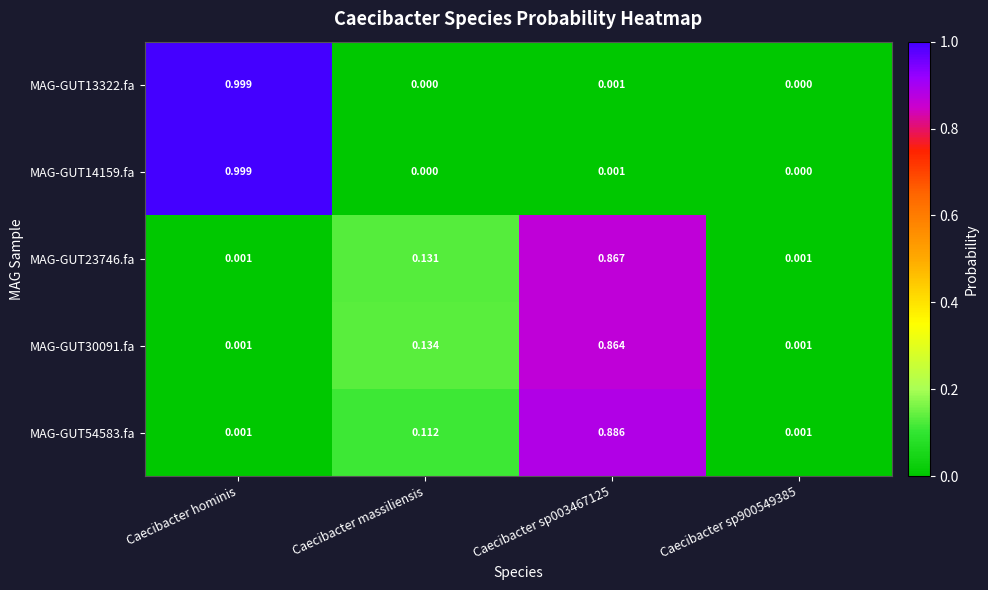

Which category has the highest value in the MAG-GUT14159.fa series?

Caecibacter hominis